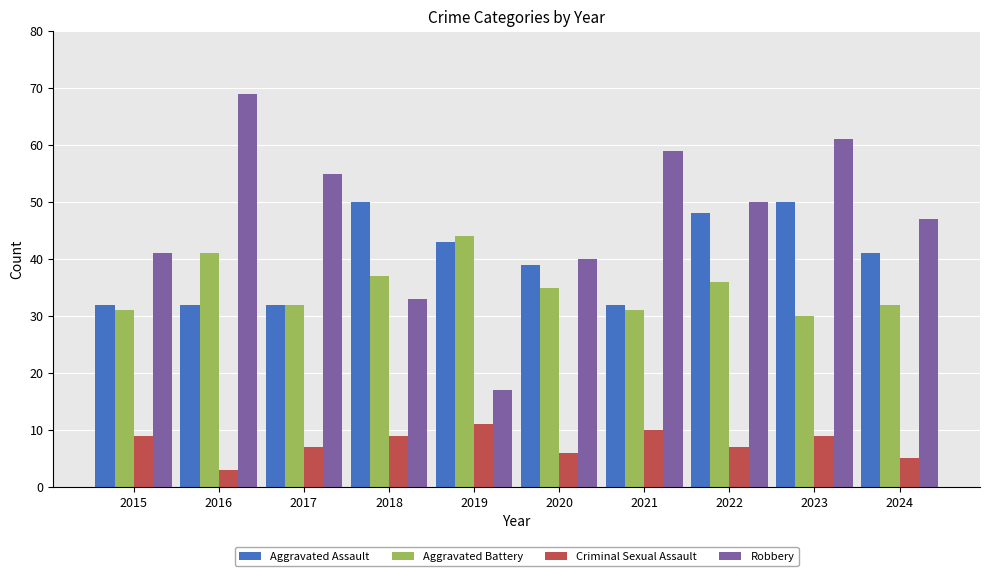

At how many categories does at least one series exceed 32?

10